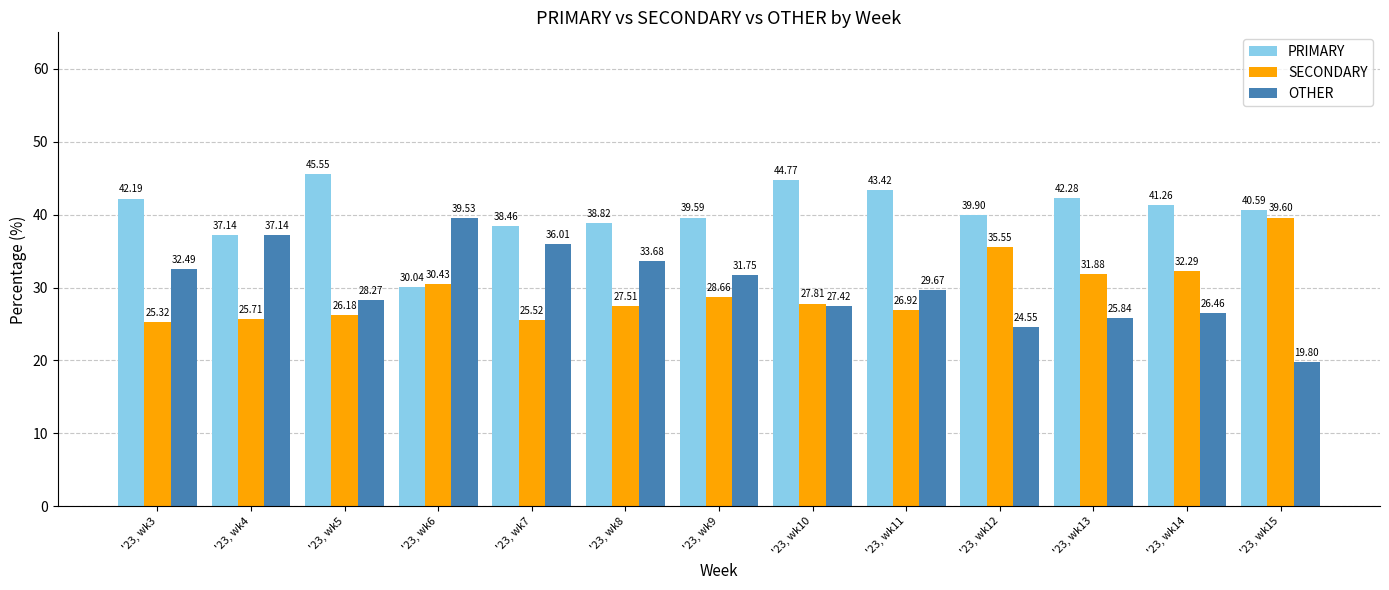

The SECONDARY series shows 8.8 at '23, wk6. True or false?

False